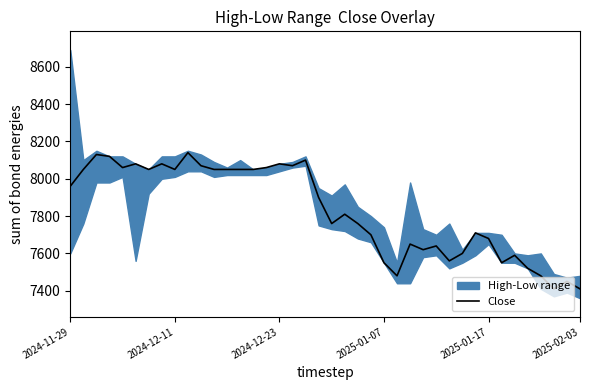

How many interior local valleys (lower than both neighbors) does the data have?

10